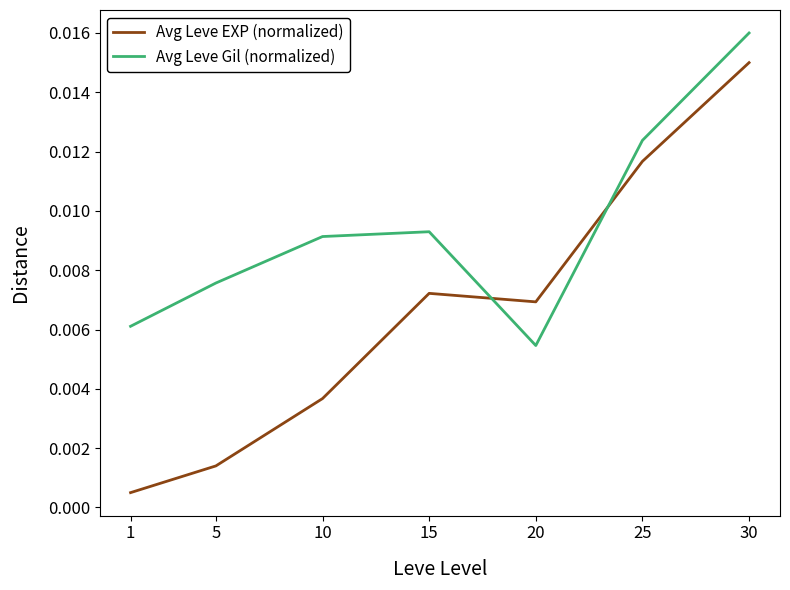

Does the chart display data point markers on the line(s)?

No